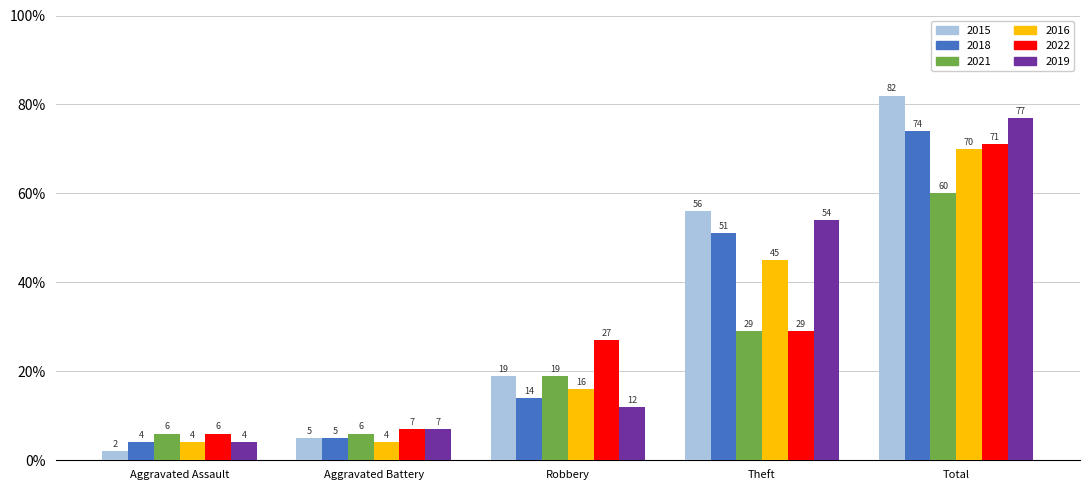

What is the approximate value of 2021 at Aggravated Assault, to the nearest 5?

5